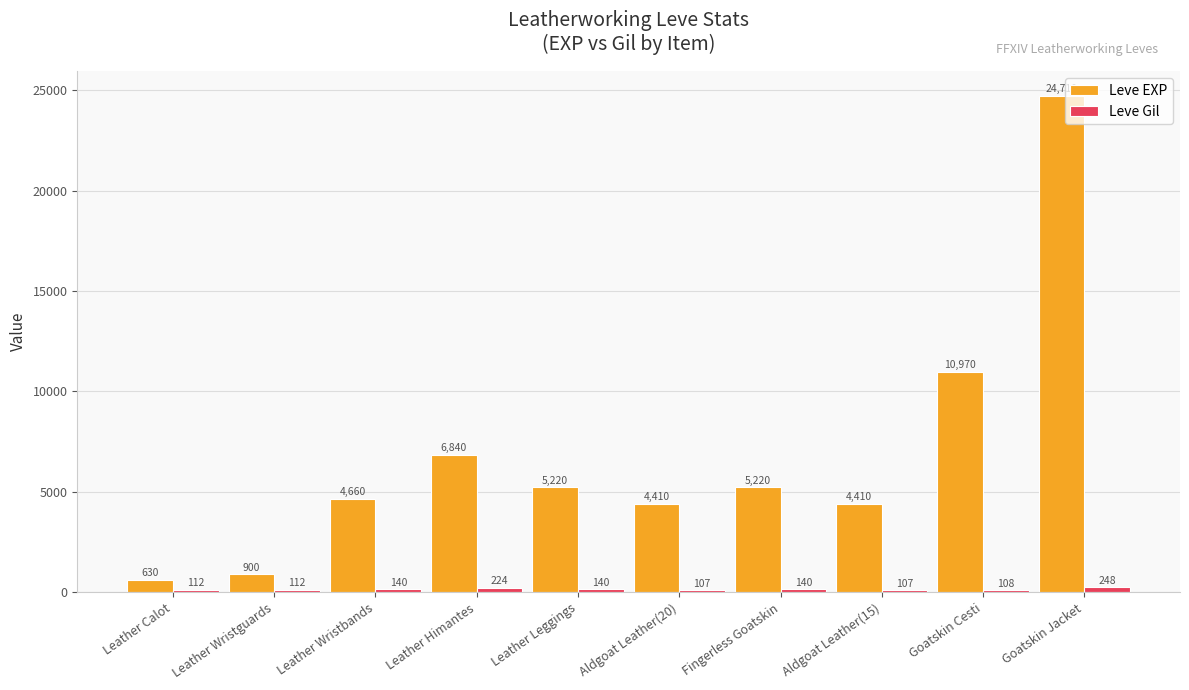

At which category does the chart reach its peak across all series?

Goatskin Jacket